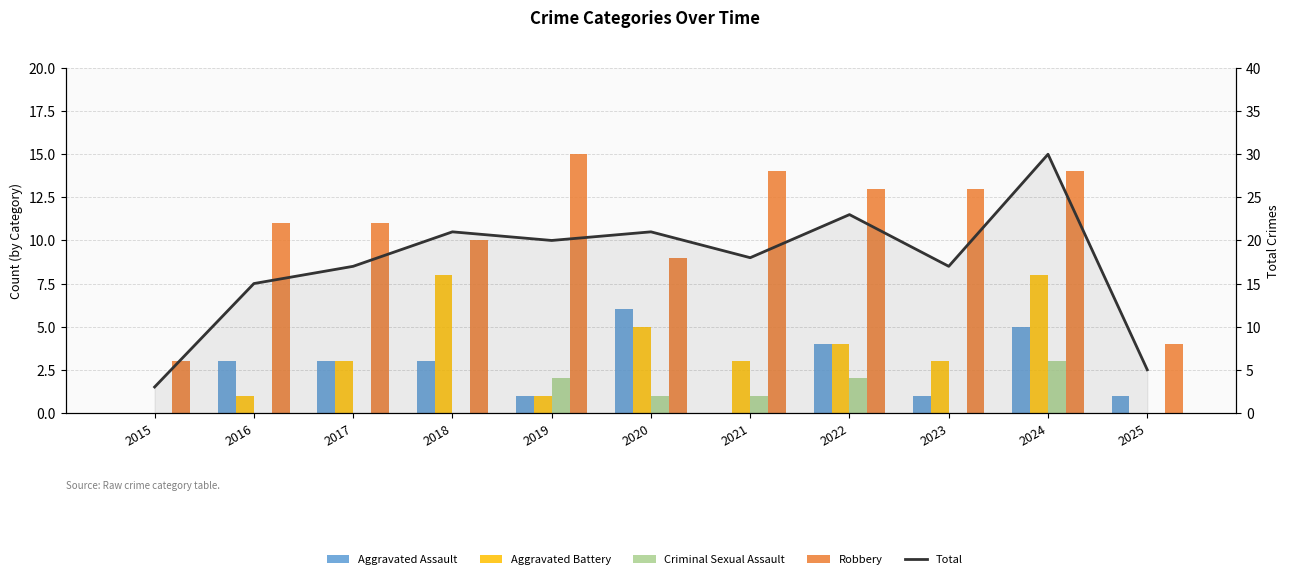

Reading left to right, extract all data points from this chart.

Aggravated Assault: 0	3	3	3	1	6	0	4	1	5	1
Aggravated Battery: 0	1	3	8	1	5	3	4	3	8	0
Criminal Sexual Assault: 0	0	0	0	2	1	1	2	0	3	0
Robbery: 3	11	11	10	15	9	14	13	13	14	4
Total: 3	15	17	21	20	21	18	23	17	30	5